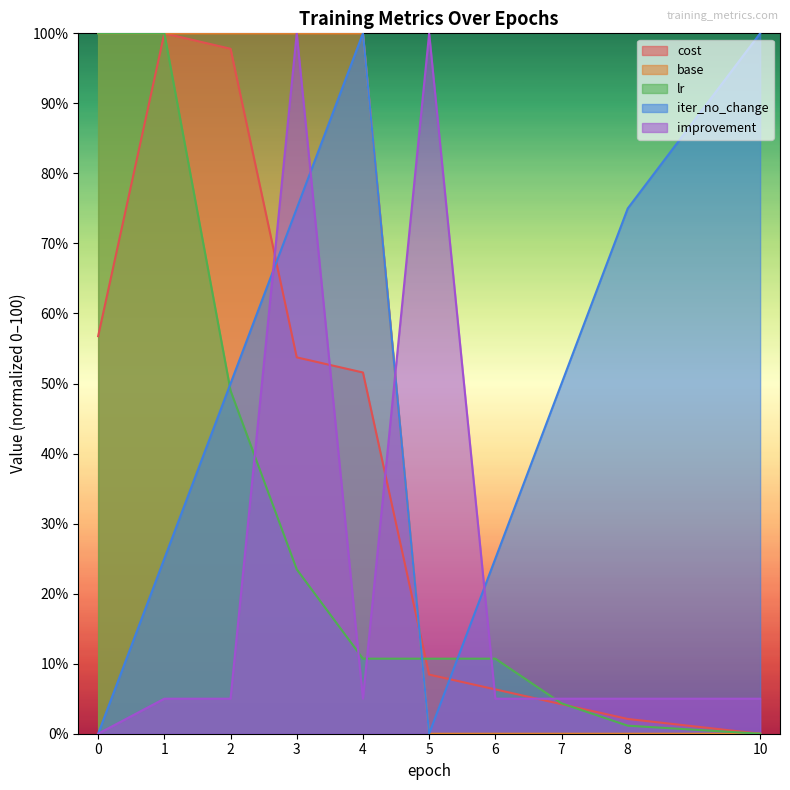

Which series changed the most between 3 and 8?

base